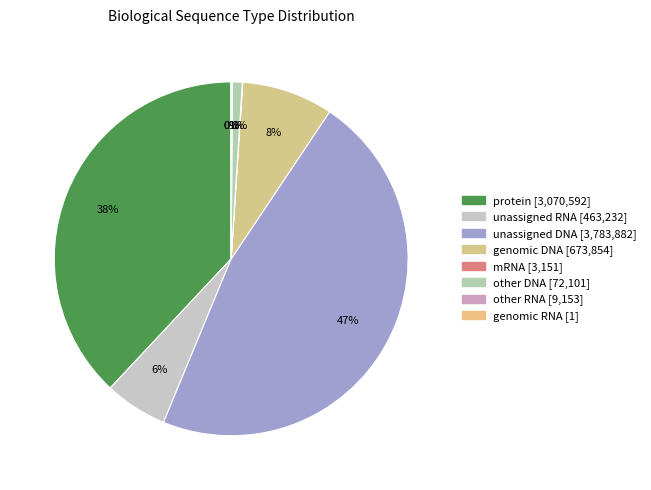

How many segments does this pie chart have?

8